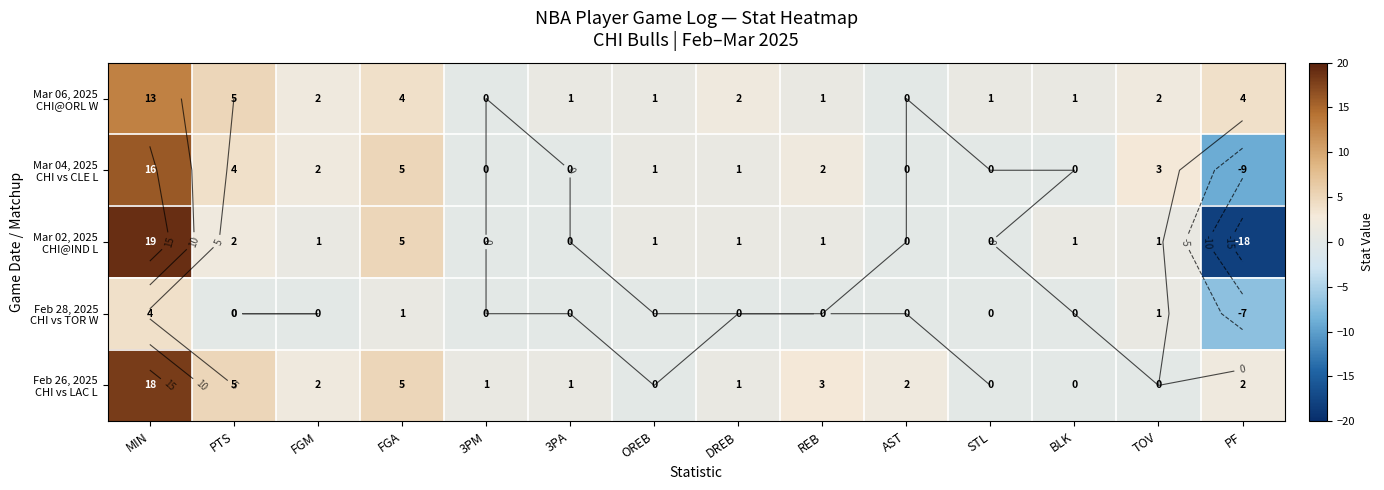

Which category has the highest value across all series?

MIN